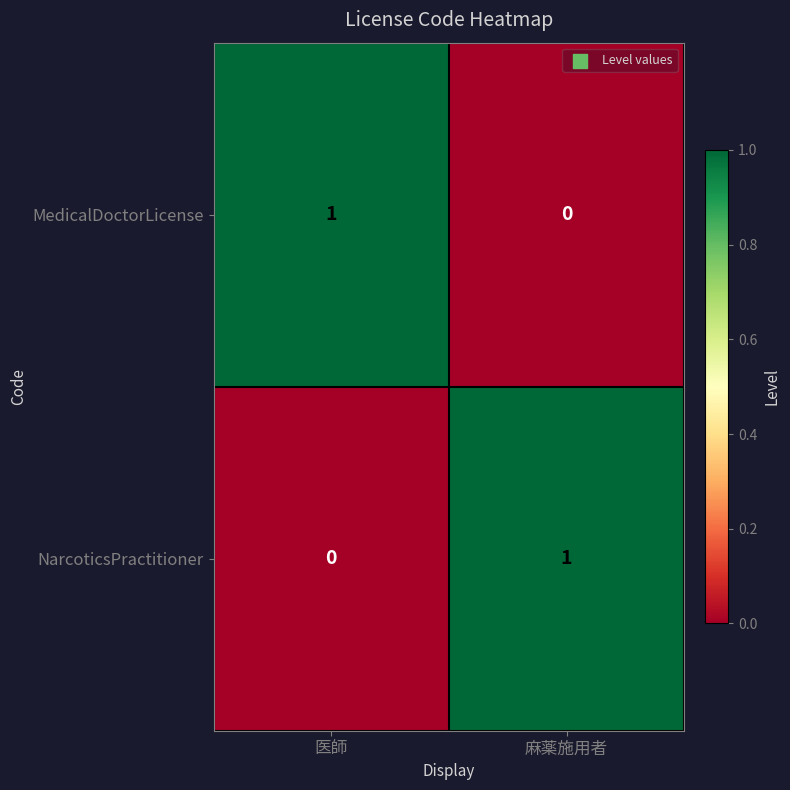

What is the greatest value displayed?

1